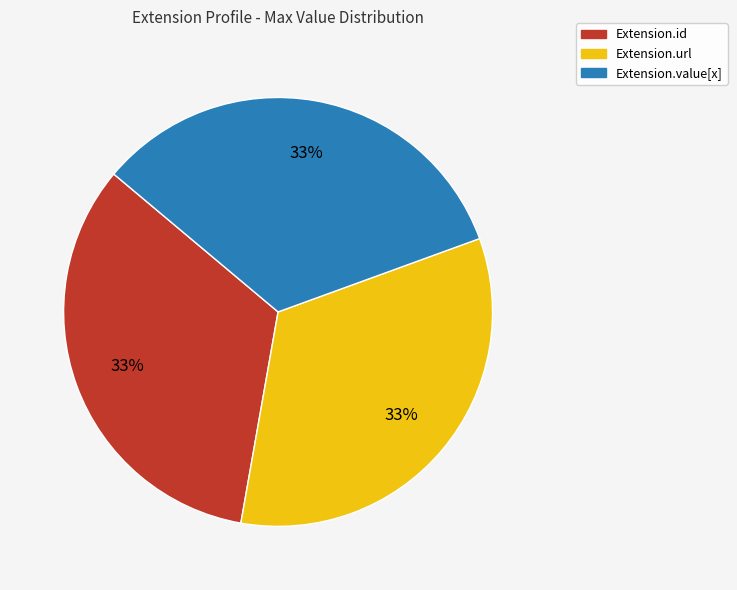

To the nearest percent, what is the difference between the largest and smallest slice percentages?

0%